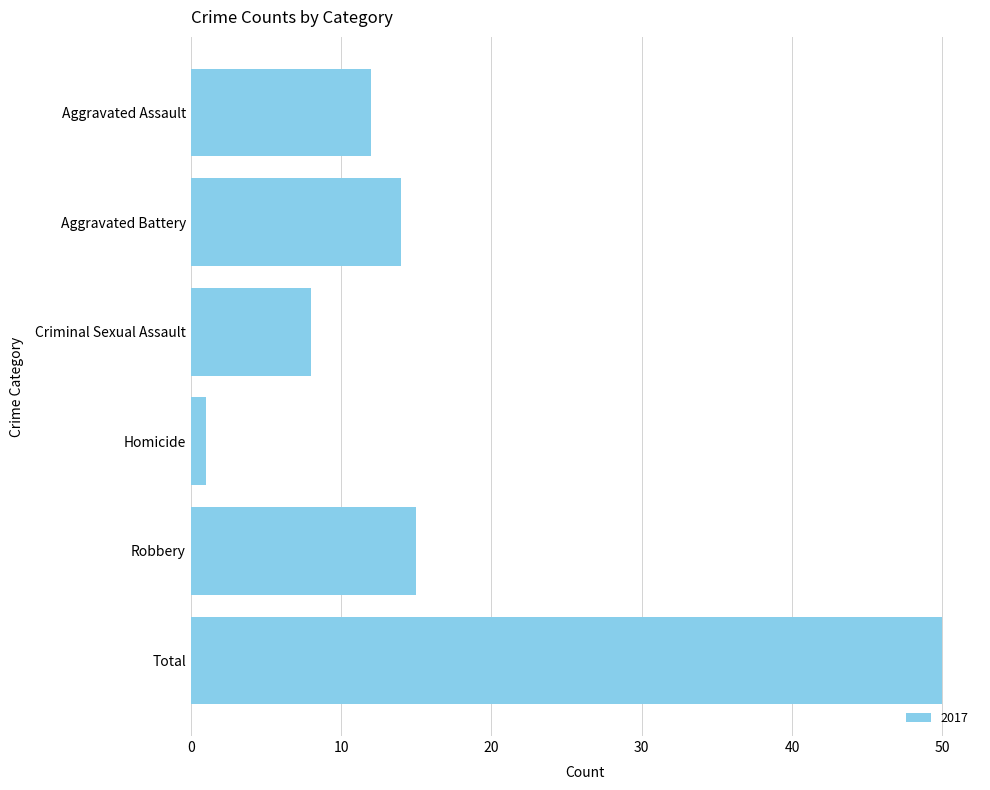

Between Aggravated Battery and Total, which is larger?

Total